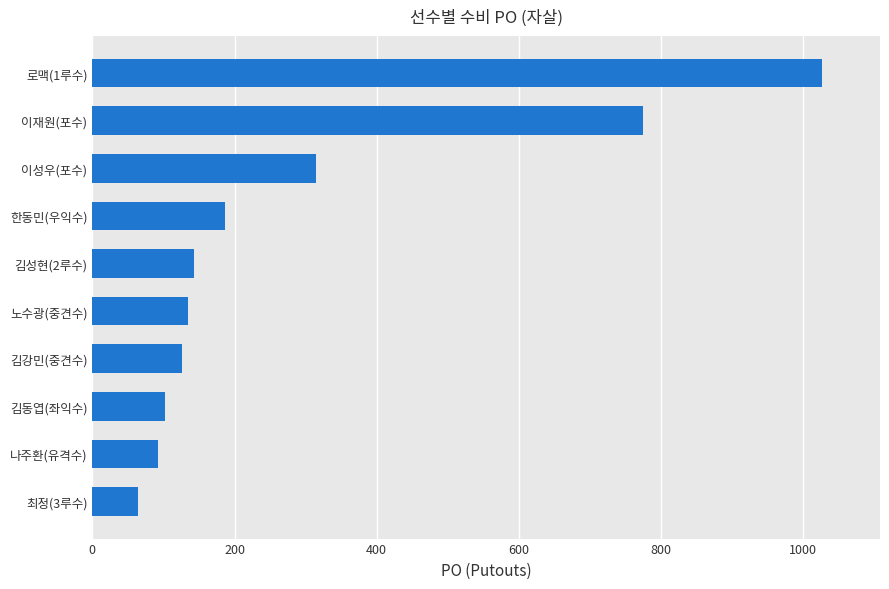

Which category has the highest value across all series?

로맥(1루수)